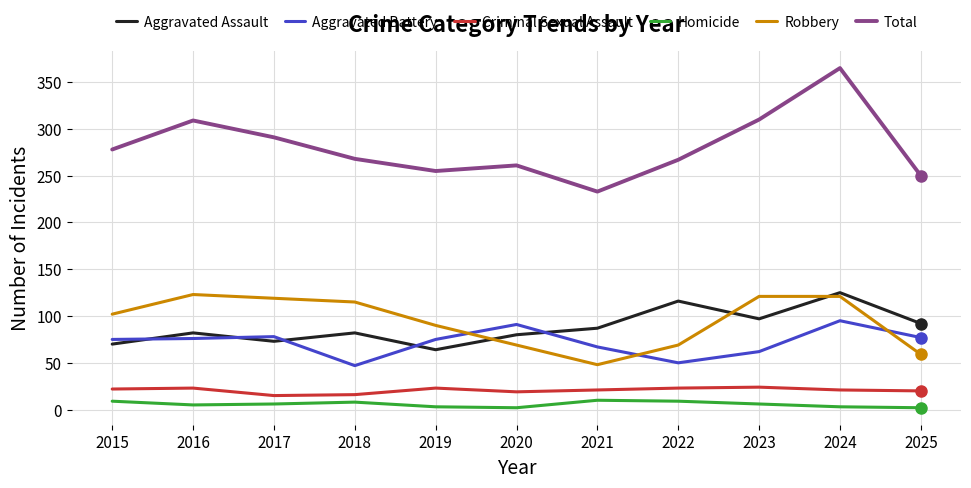

What are all the series names shown in the legend?

Aggravated Assault, Aggravated Battery, Criminal Sexual Assault, Homicide, Robbery, Total